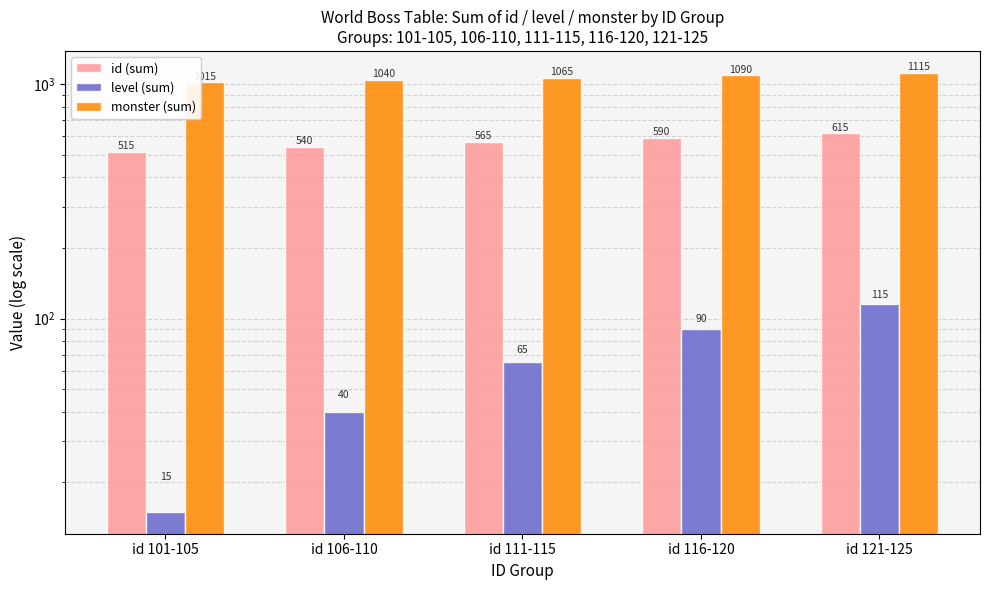

Count the level (sum) values in the range 40 to 90.

3